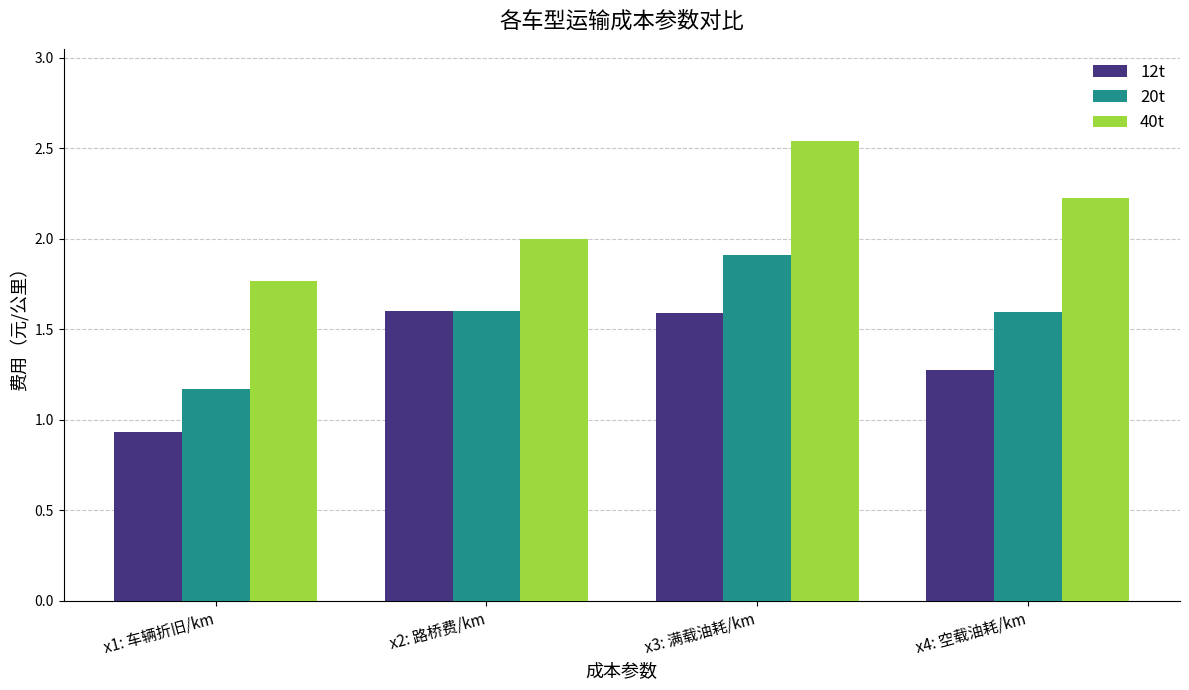

Which category has the lowest value in the 12t series?

x1: 车辆折旧/km